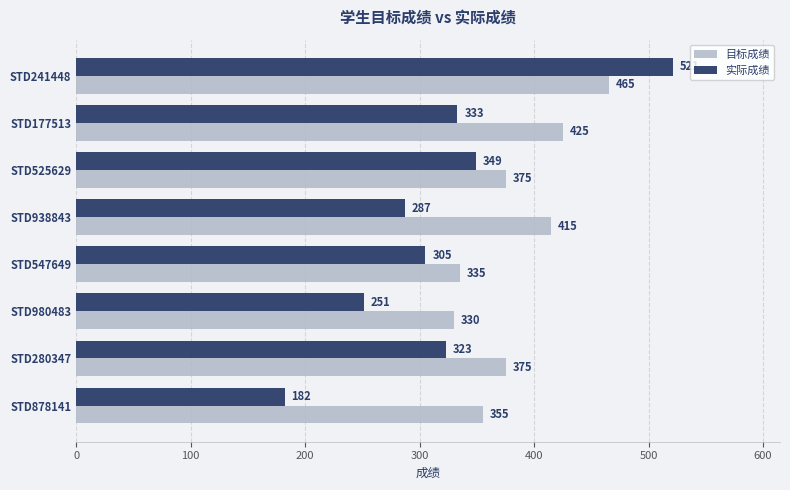

Where is 实际成绩 nearest to the value 351?

STD525629